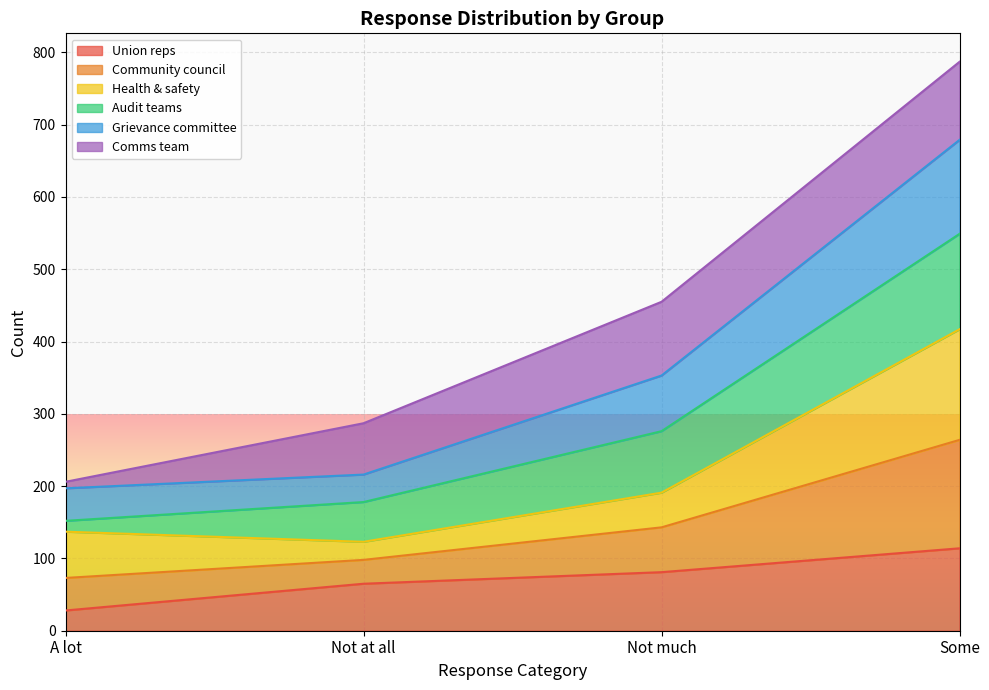

Where is the first local minimum for Community council?

Not at all